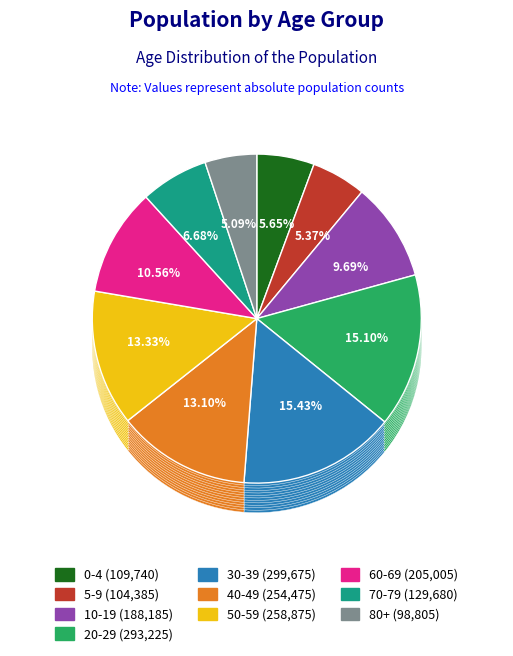

Which category has the biggest portion of the pie?

30-39